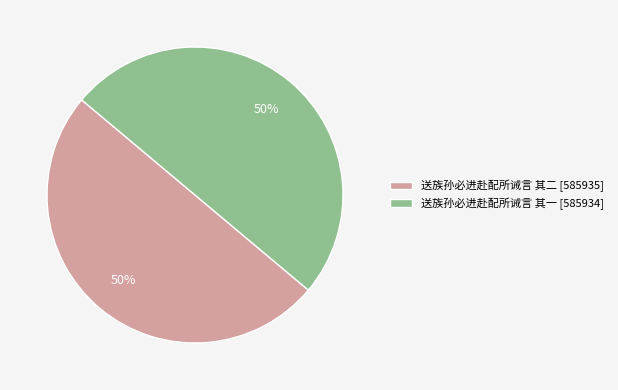

Do 送族孙必进赴配所诫言 其一 [585934] and 送族孙必进赴配所诫言 其二 [585935] together represent more than half of the pie?

Yes